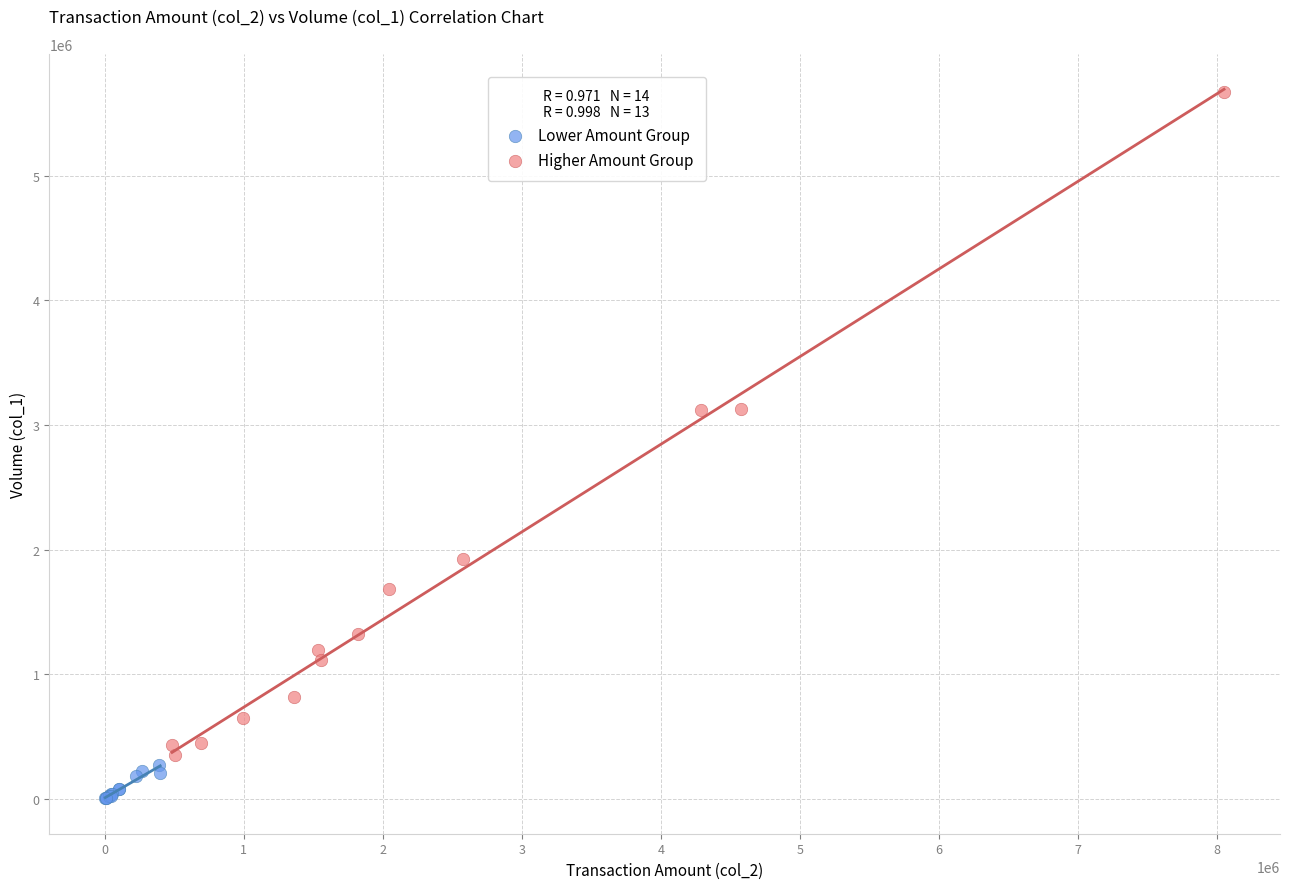

Which series has the largest Y range (max minus min)?

Higher Amount Group